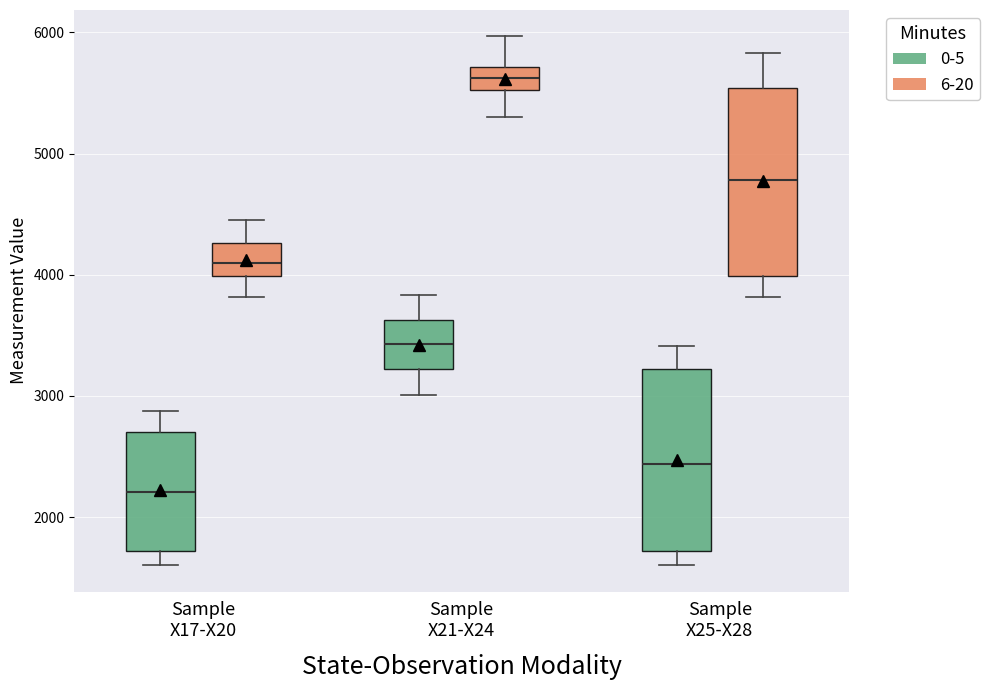

Which box's median line is the highest?

Sample X21-X24 (6-20)